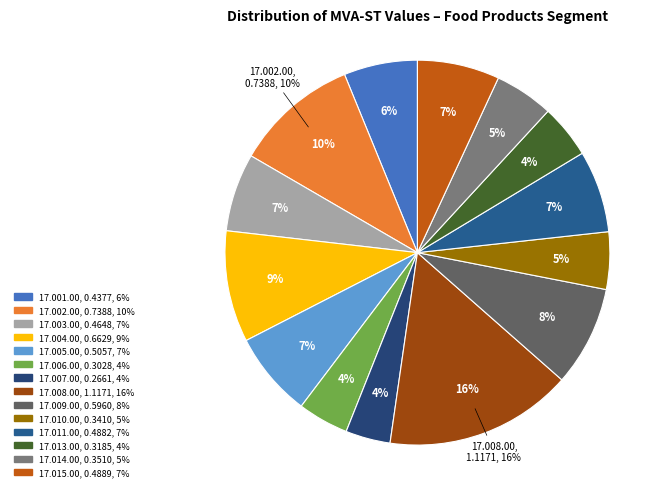

Rank the categories by value from highest to lowest.

17.008.00, 17.002.00, 17.004.00, 17.009.00, 17.005.00, 17.015.00, 17.011.00, 17.003.00, 17.001.00, 17.014.00, 17.010.00, 17.013.00, 17.006.00, 17.007.00